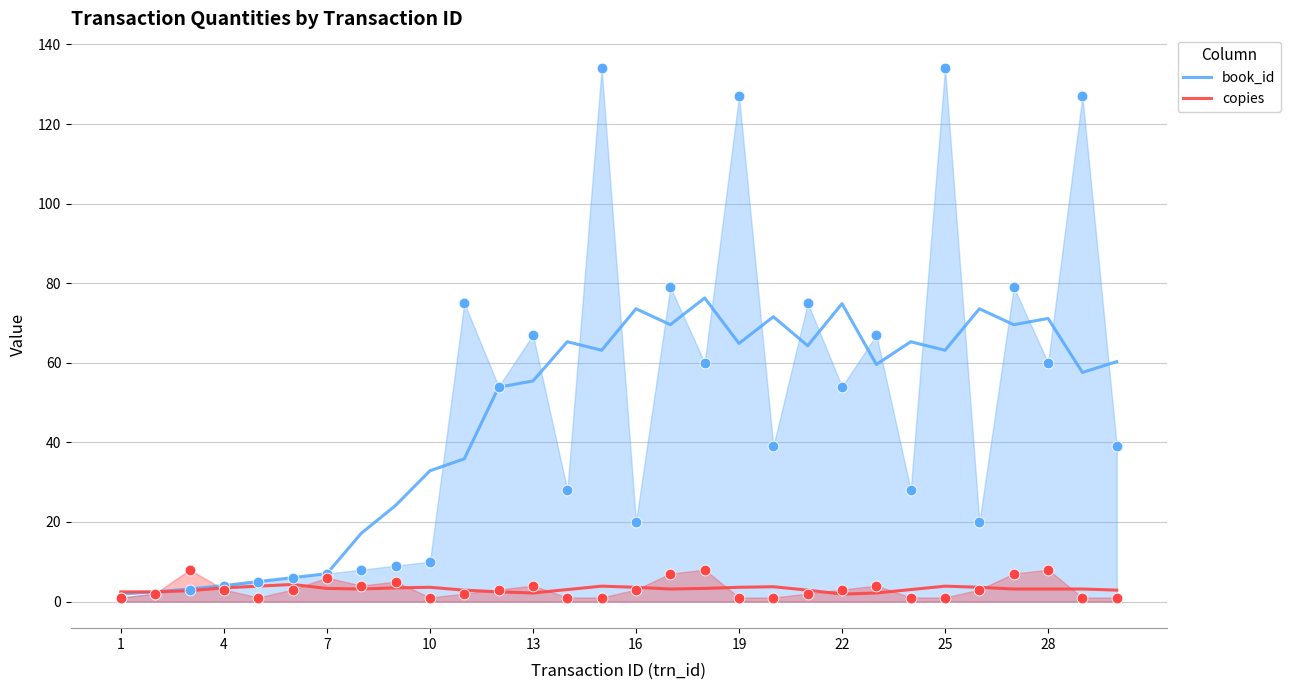

Is it true that book_id equals 55.4 at 13?

True